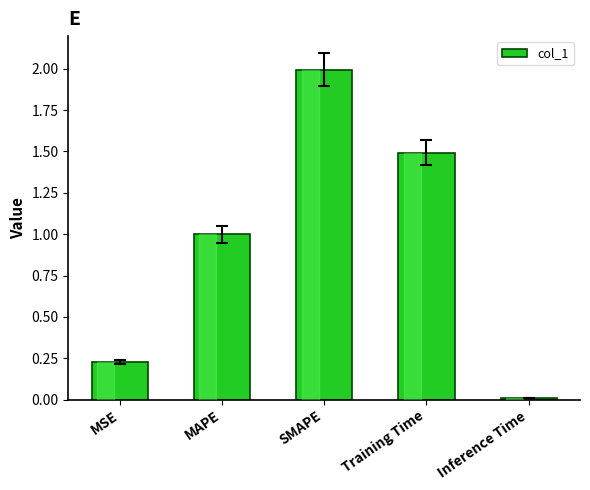

Where is the data nearest to the value 1?

MAPE